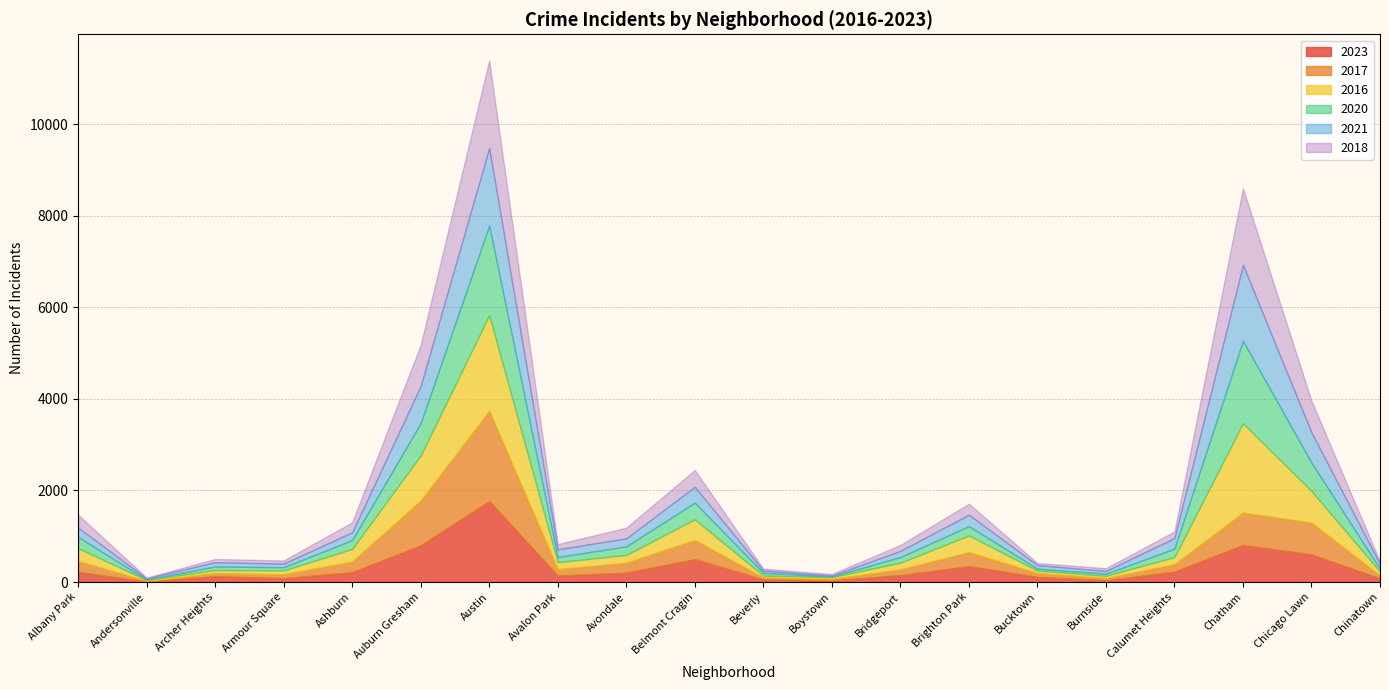

Is the value of 2016 at Avalon Park greater than the value of 2017 at Ashburn?

No